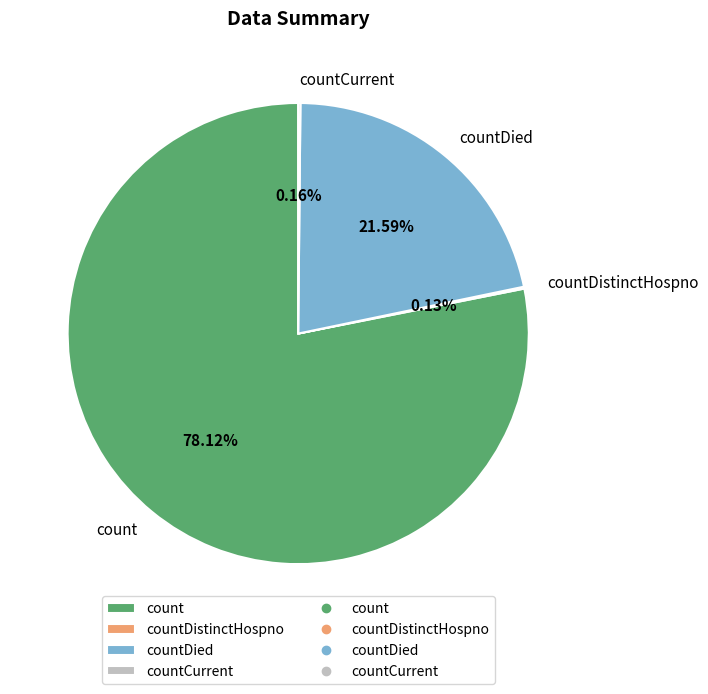

Approximately how many times larger is the value at count compared to countDied?

3.6